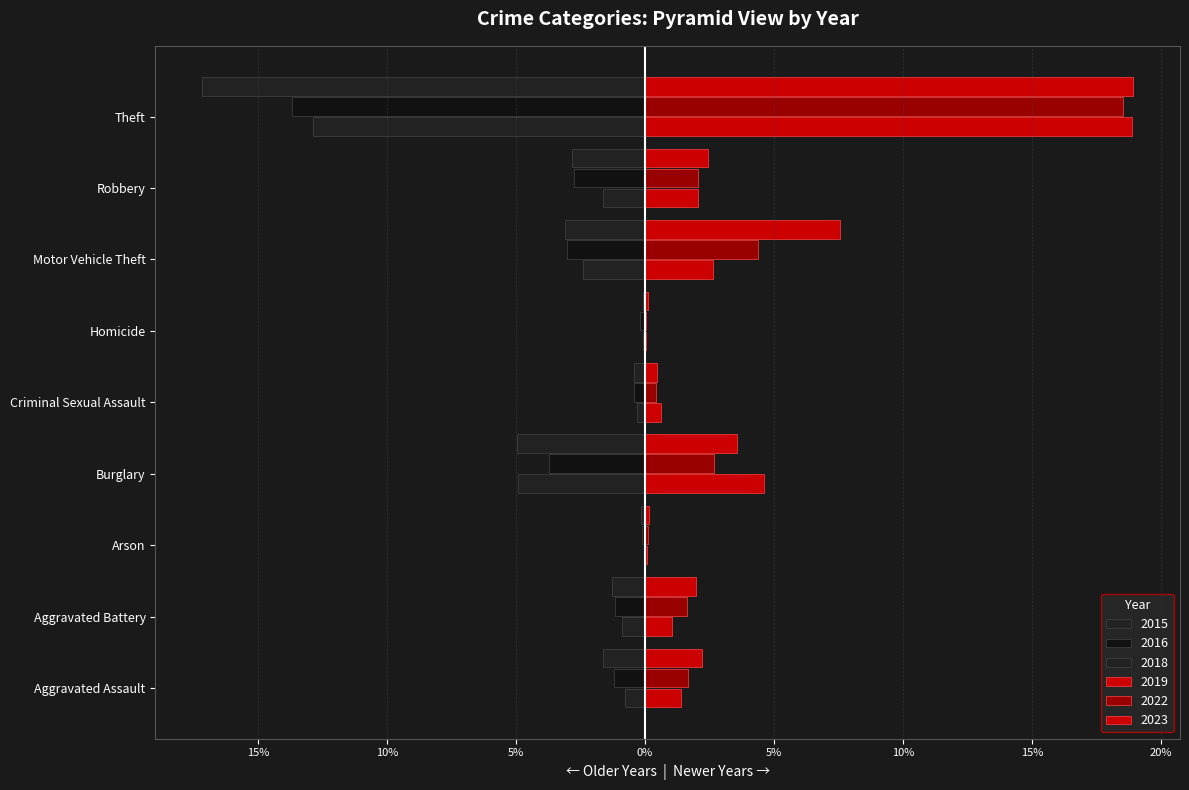

Does the chart contain any negative values?

Yes